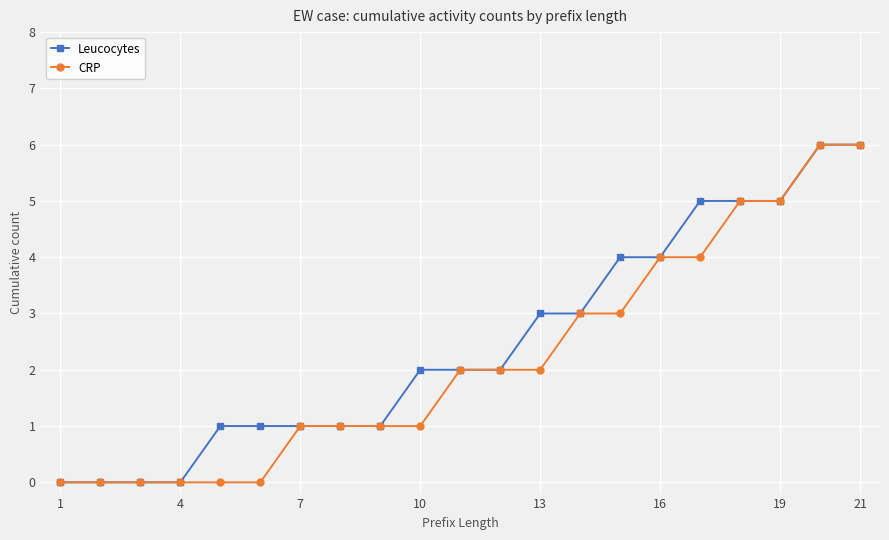

What is the greatest value displayed?

6